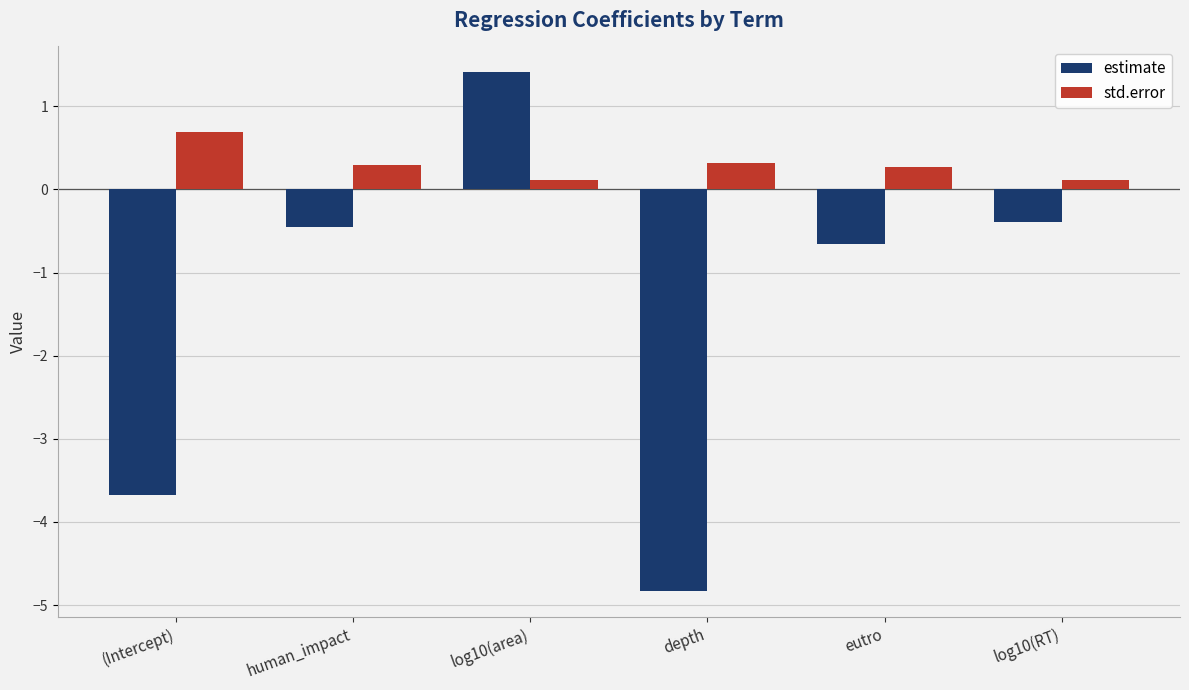

What is the greatest value displayed?

1.4